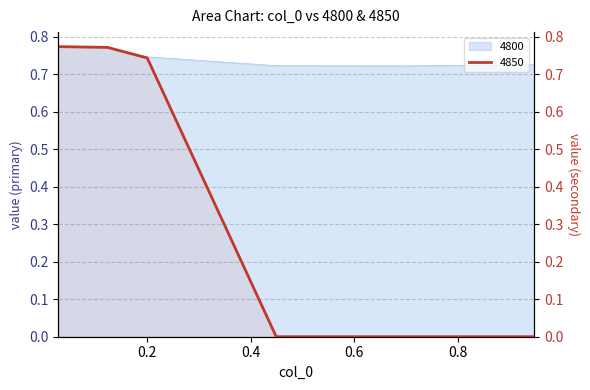

At 0.6986301369863014, list the series in order from smallest to largest.

4850, 4800